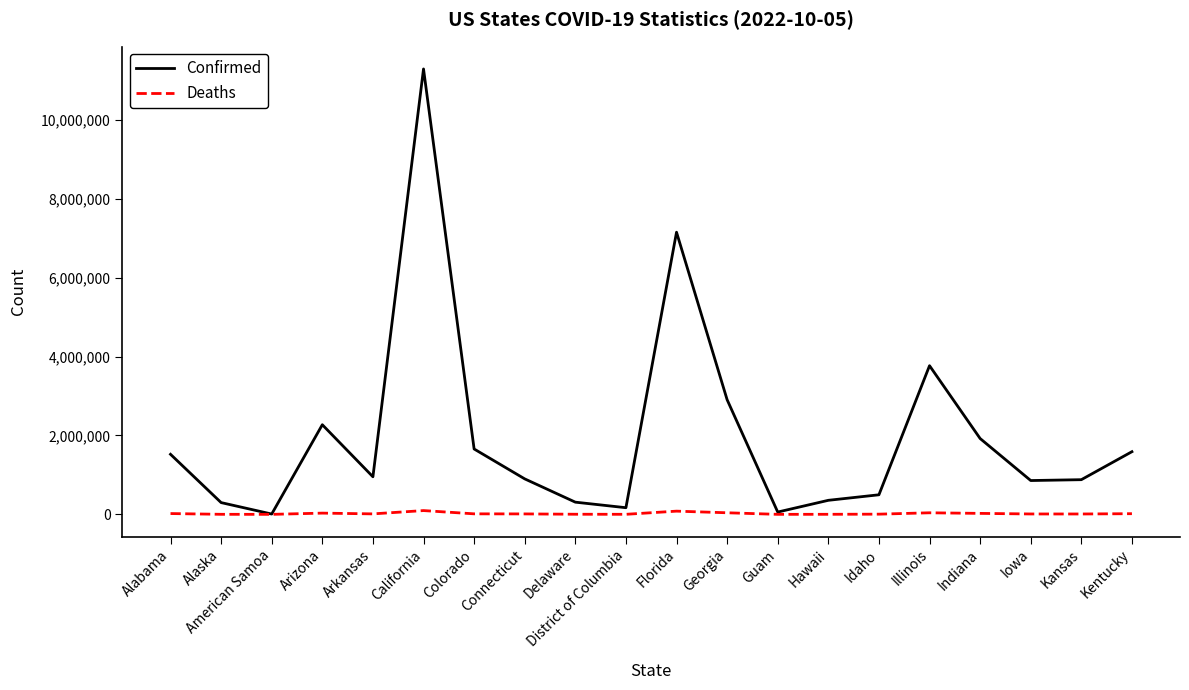

What is the difference between the second highest and second lowest values in the Confirmed series?

7091588